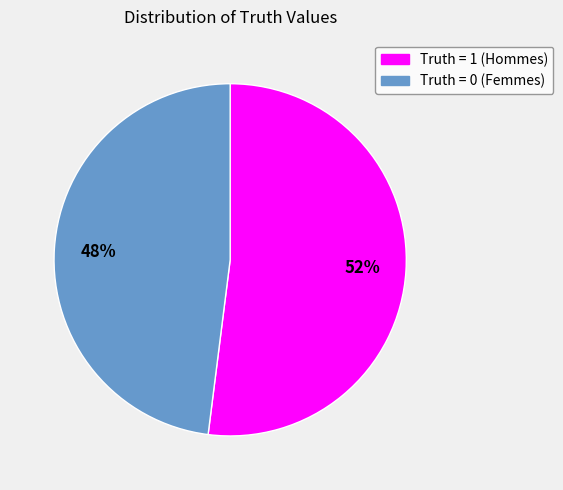

Is there a majority slice in this chart?

Yes